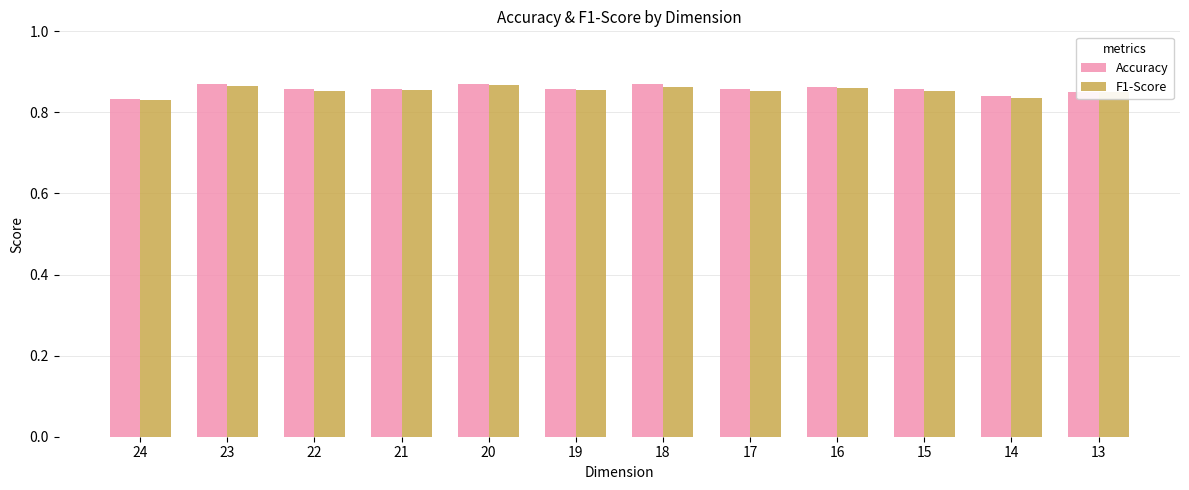

What is the total value across all series at 17?

1.7